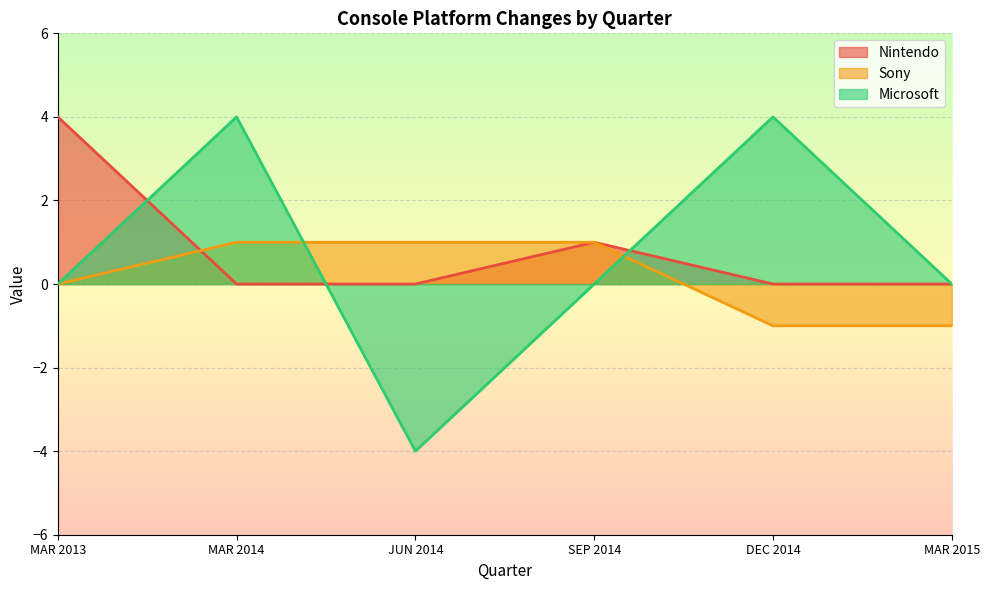

Where is Microsoft nearest to the value 0?

MAR 2013